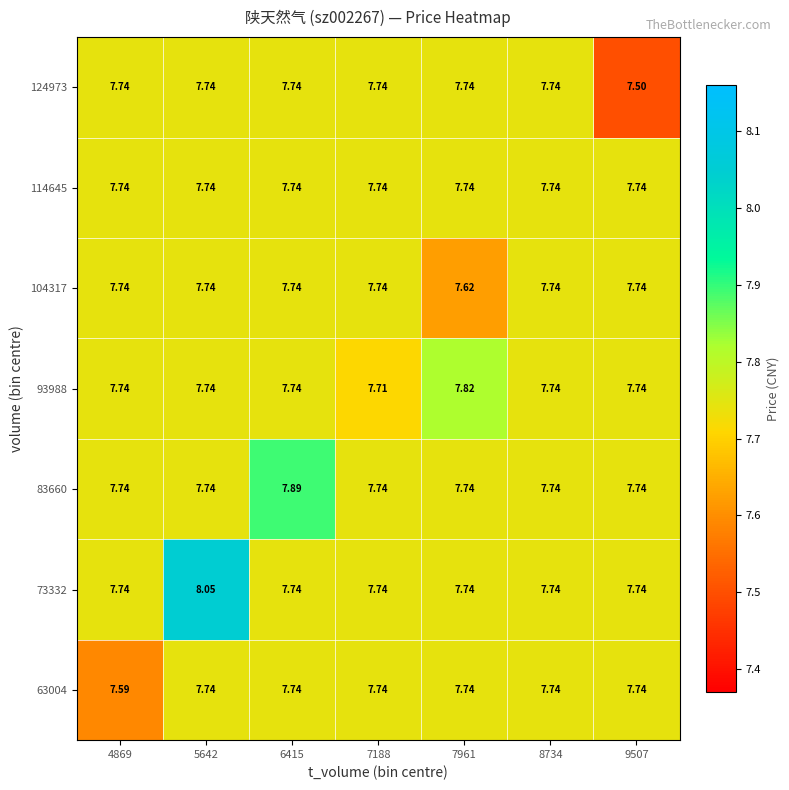

What is the maximum value shown in the chart?

8.1